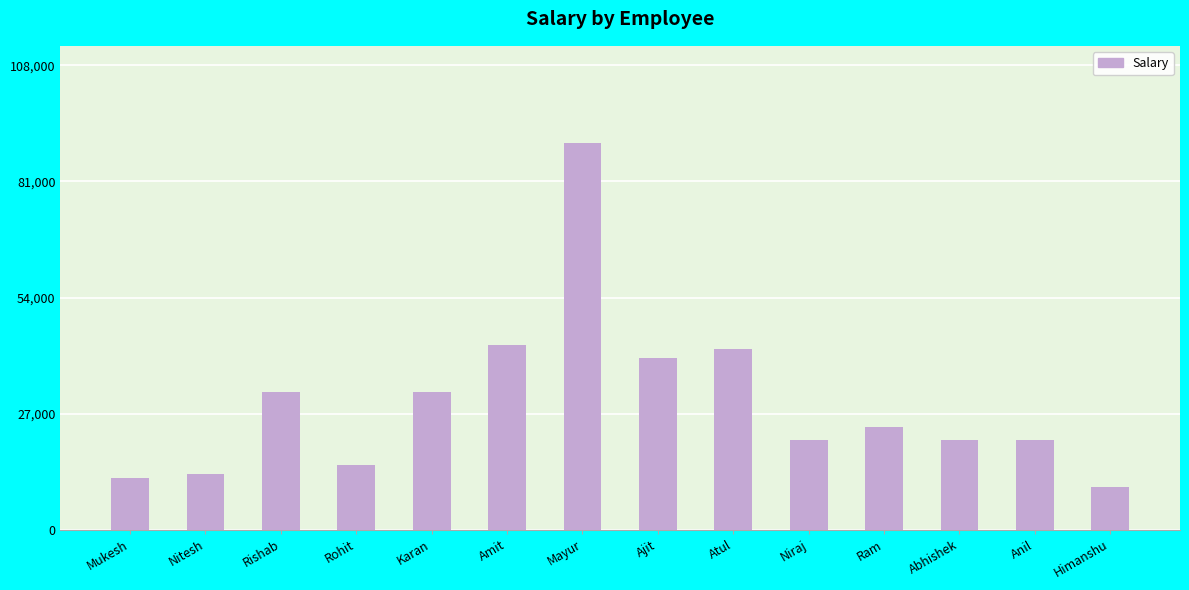

What is the value of the 4th bar from the left?

15000